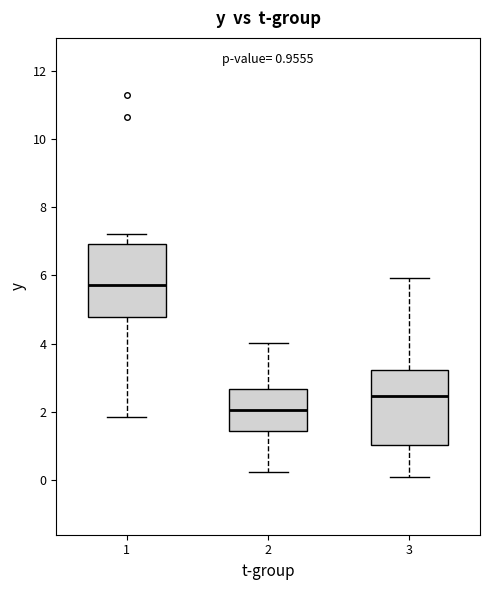

Which box has the lowest median line?

2